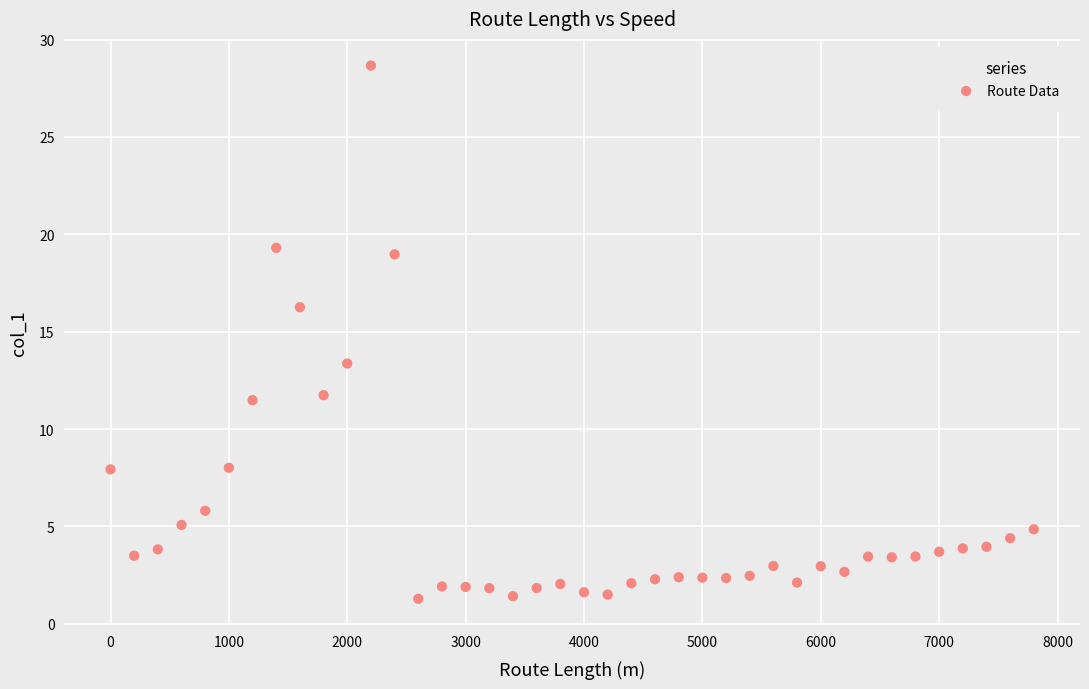

What is the range of X values (max minus min)?

7800.0